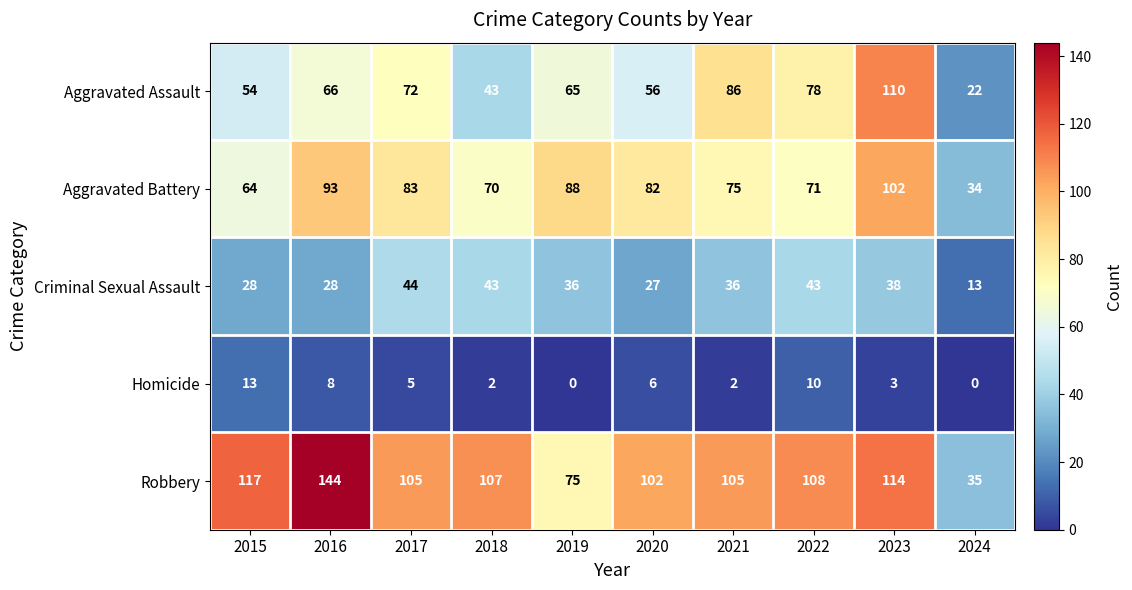

What is the spread (max minus min) of values at 2016?

136